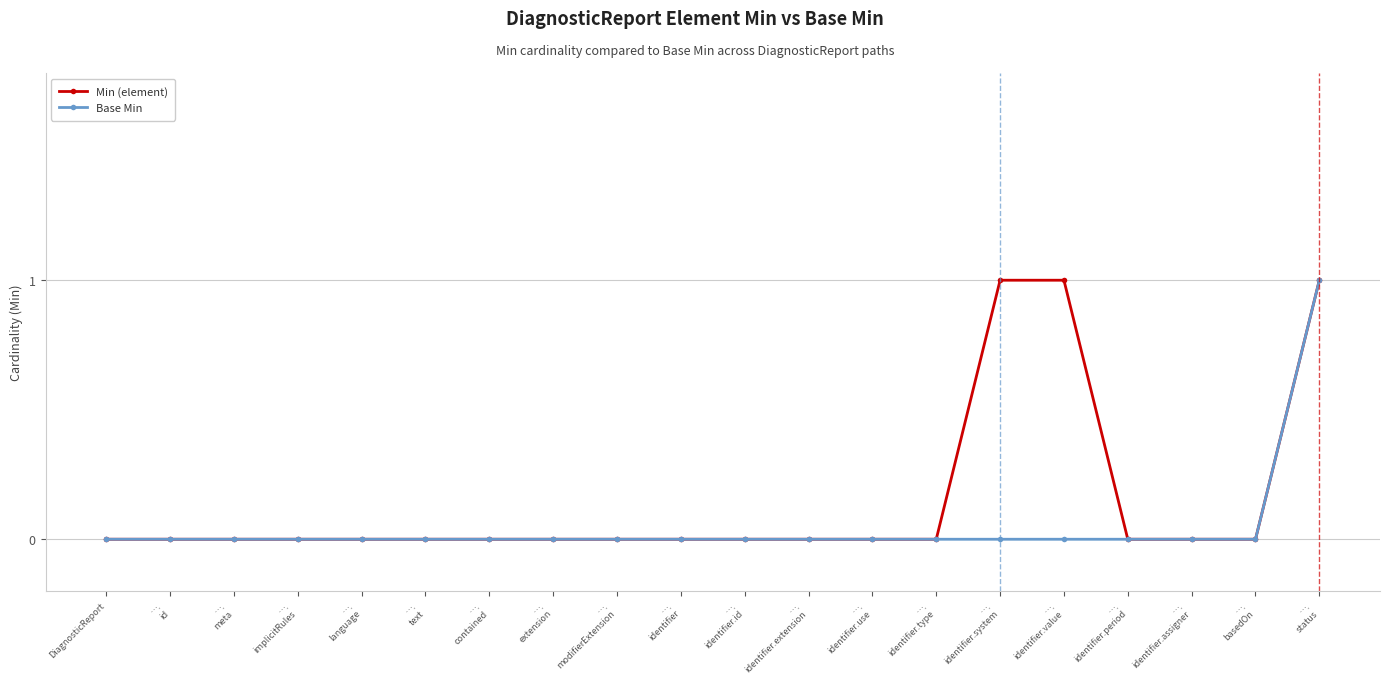

Which series has the largest total across all categories?

Min (element)